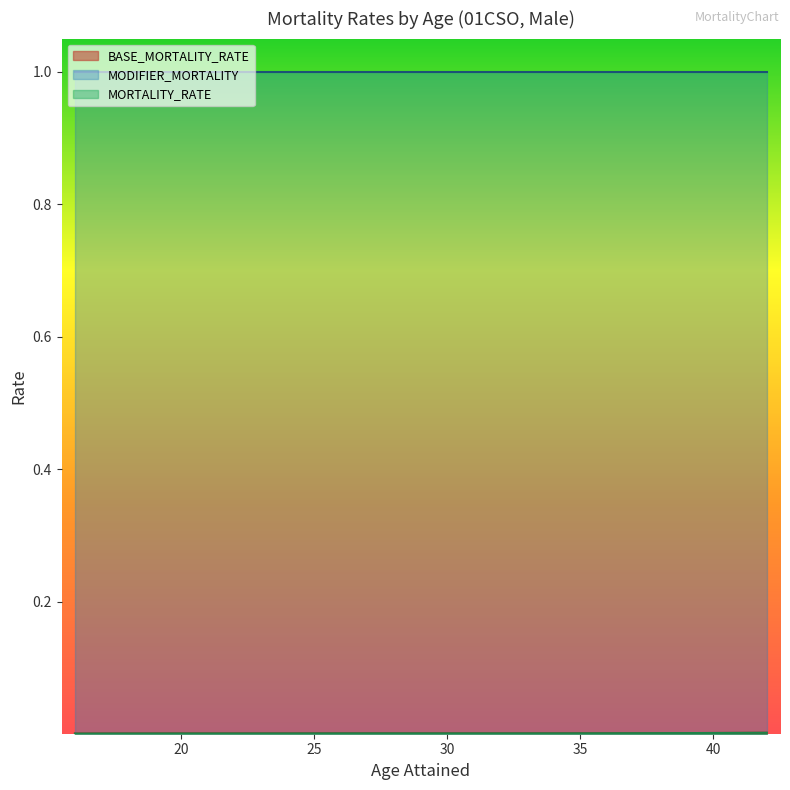

Between 28 and 25, which is larger?

28